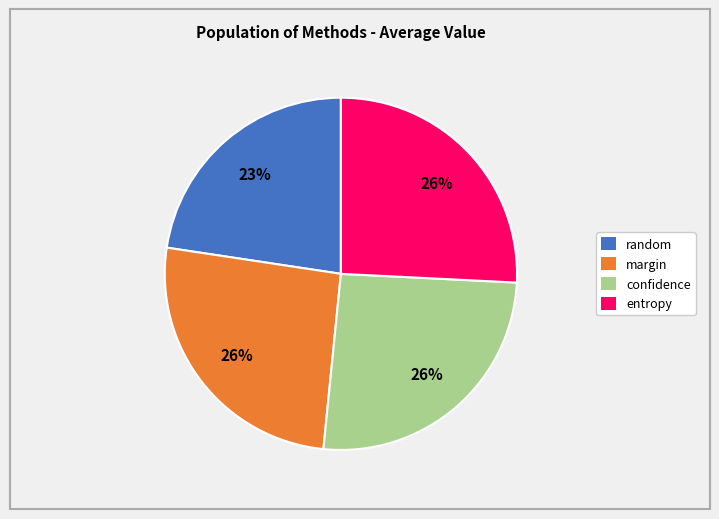

Combined, do confidence and entropy account for over 50%?

Yes